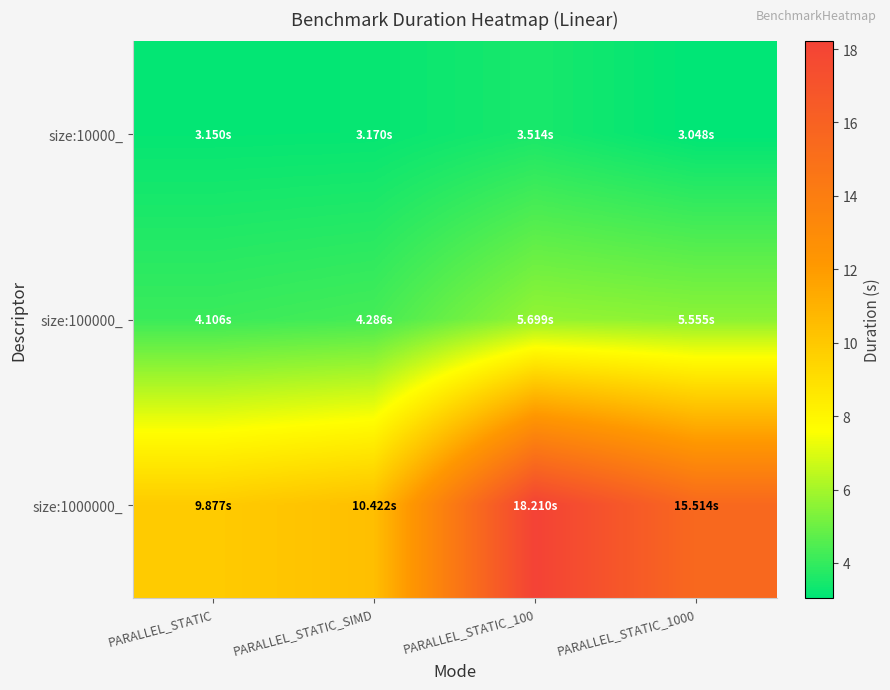

Which series has the largest total across all categories?

size:1000000_